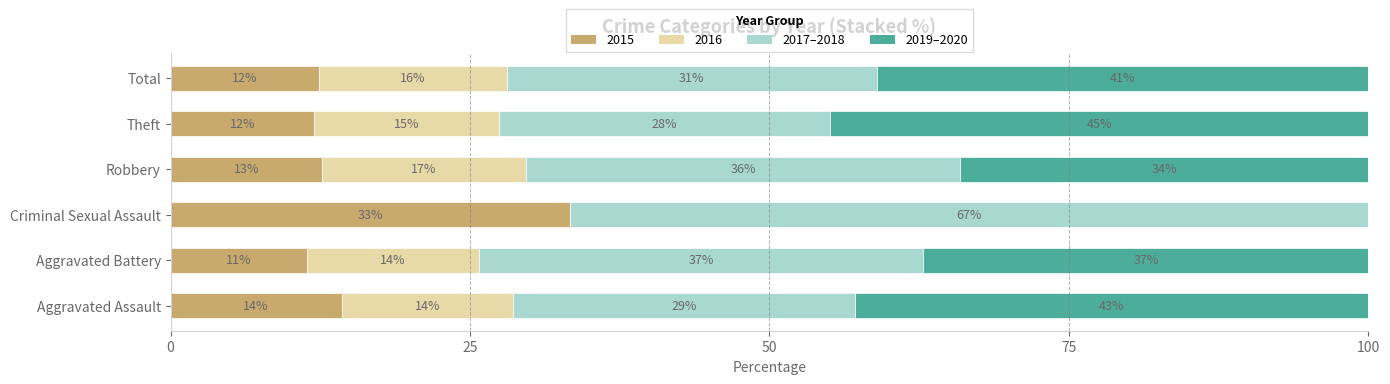

How many values in the 2015 series exceed 12?

5